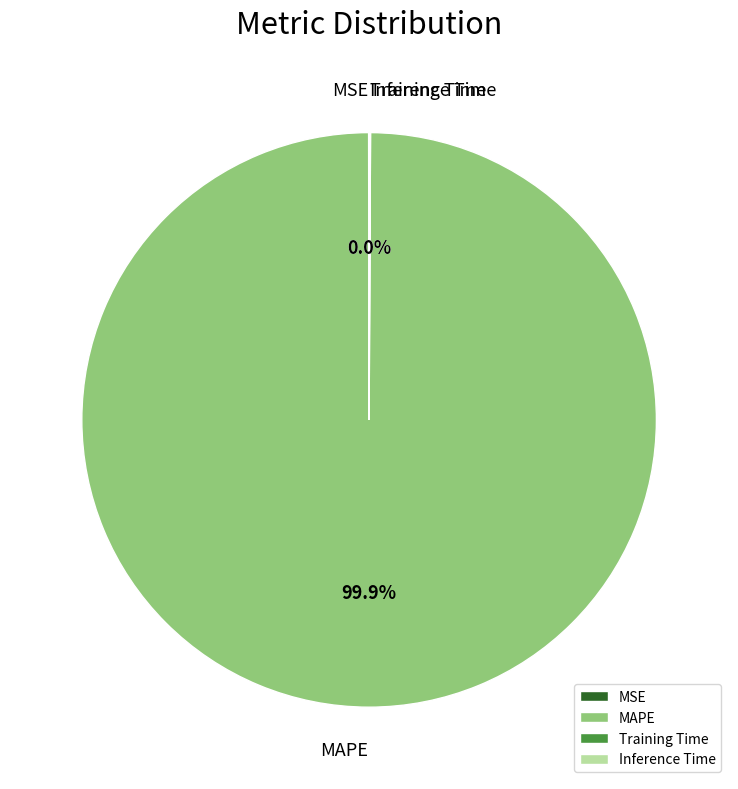

Is MAPE the majority of the pie?

Yes